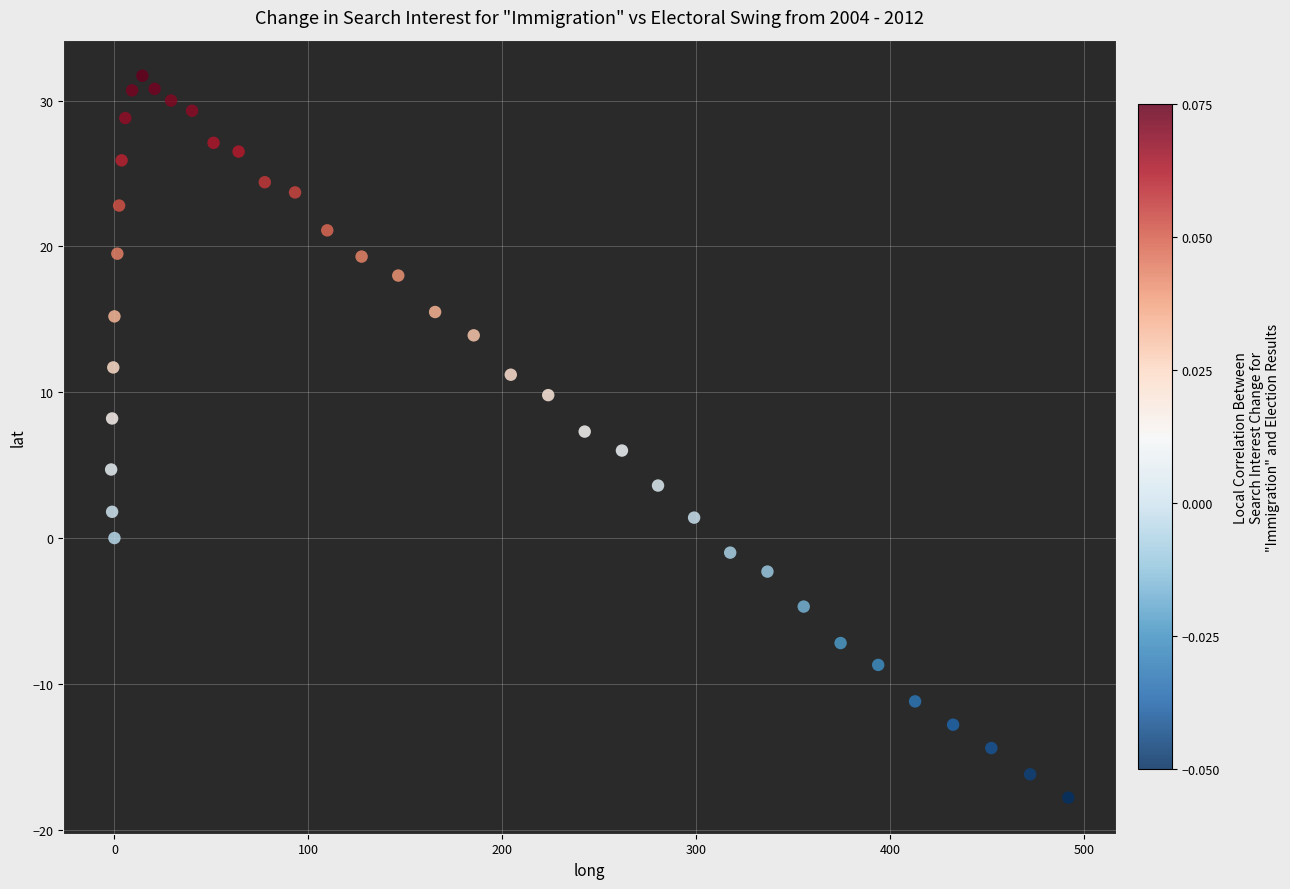

What is the range of Y values (max minus min)?

49.5